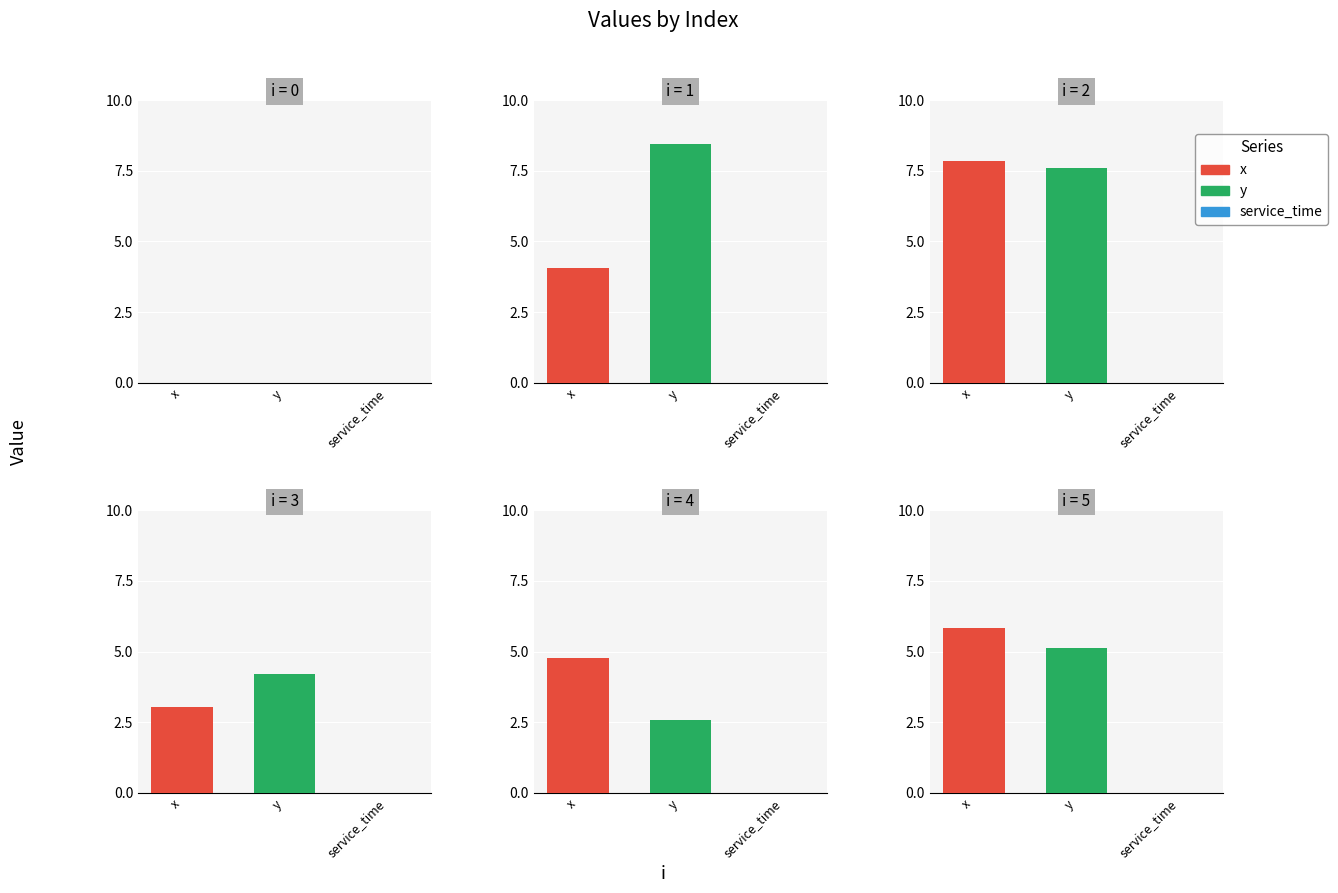

What is the value of the y bar at the 3rd from the left?

7.6